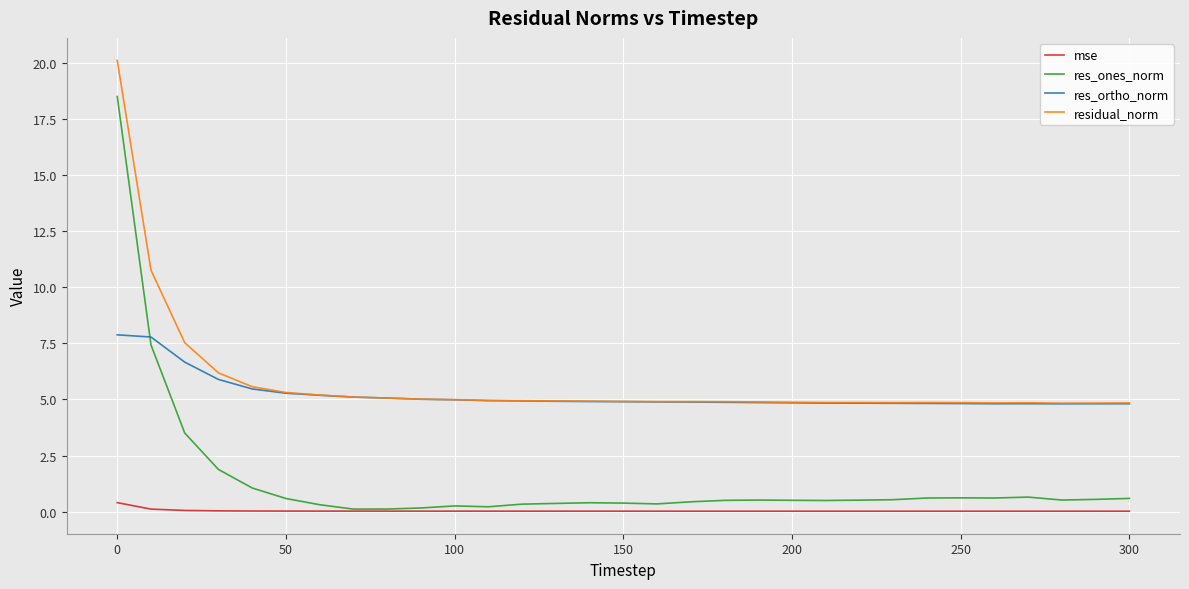

True or false: res_ones_norm and res_ortho_norm intersect in this chart.

True